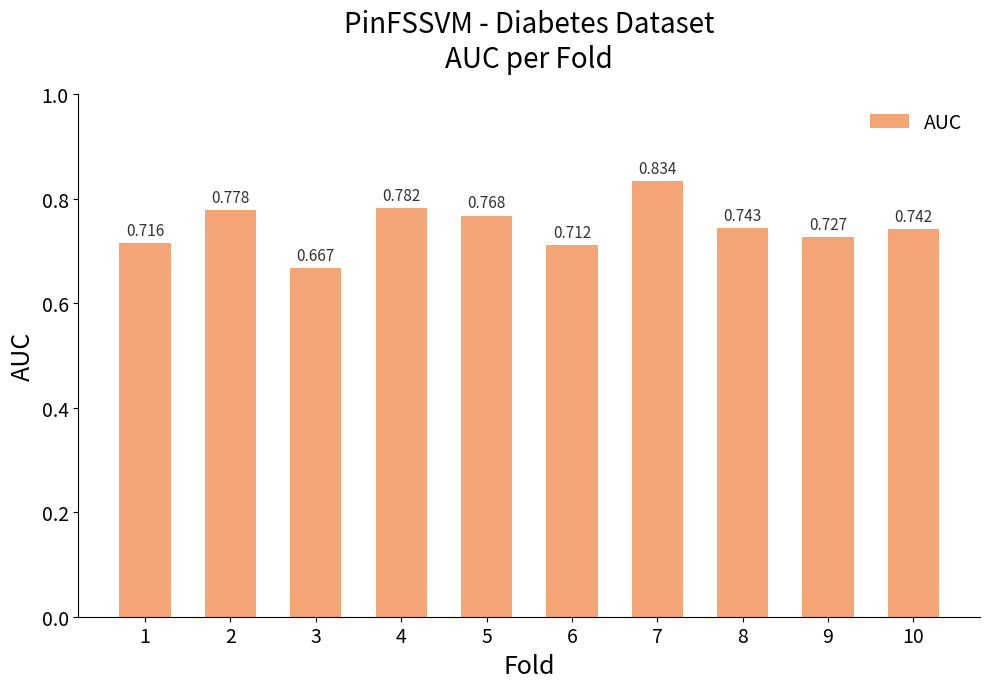

List the labels in order of value, largest first.

7, 4, 2, 5, 8, 10, 9, 1, 6, 3